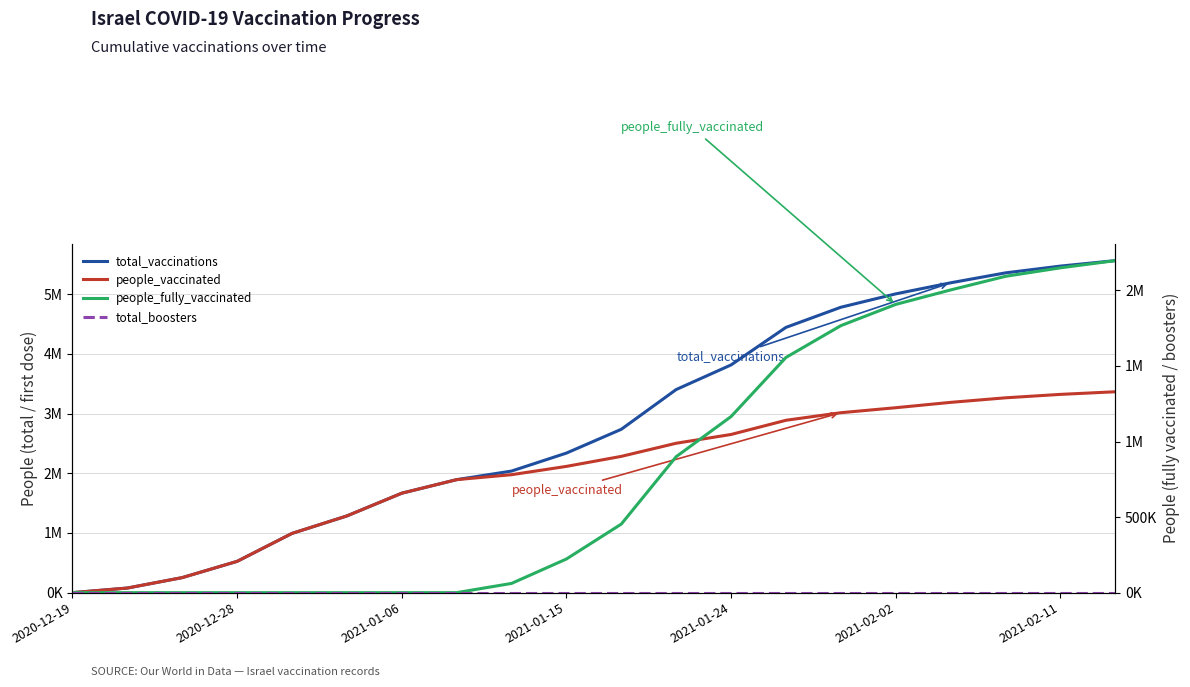

The people_fully_vaccinated series shows 663354 at 19. True or false?

False